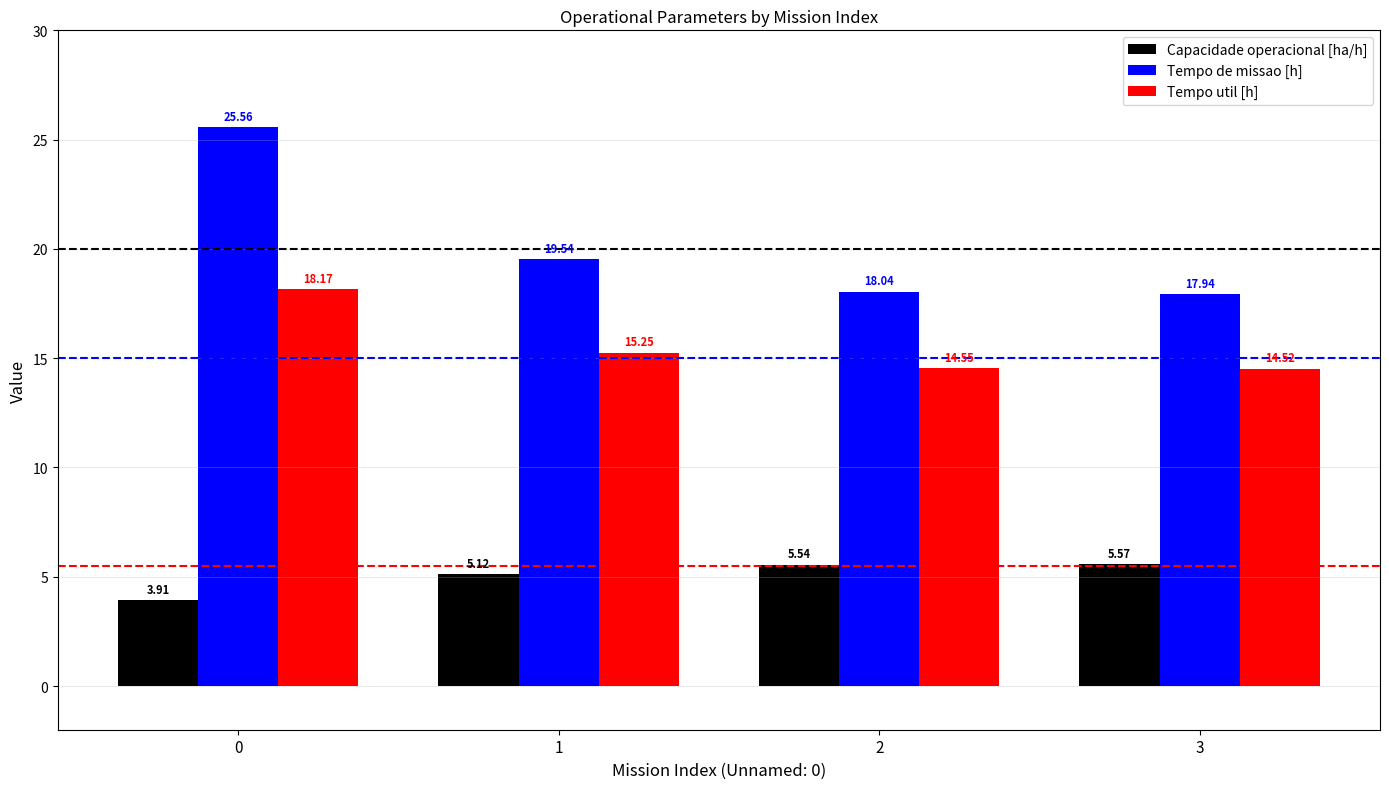

Which series has the largest range (max minus min)?

Tempo de missao [h]